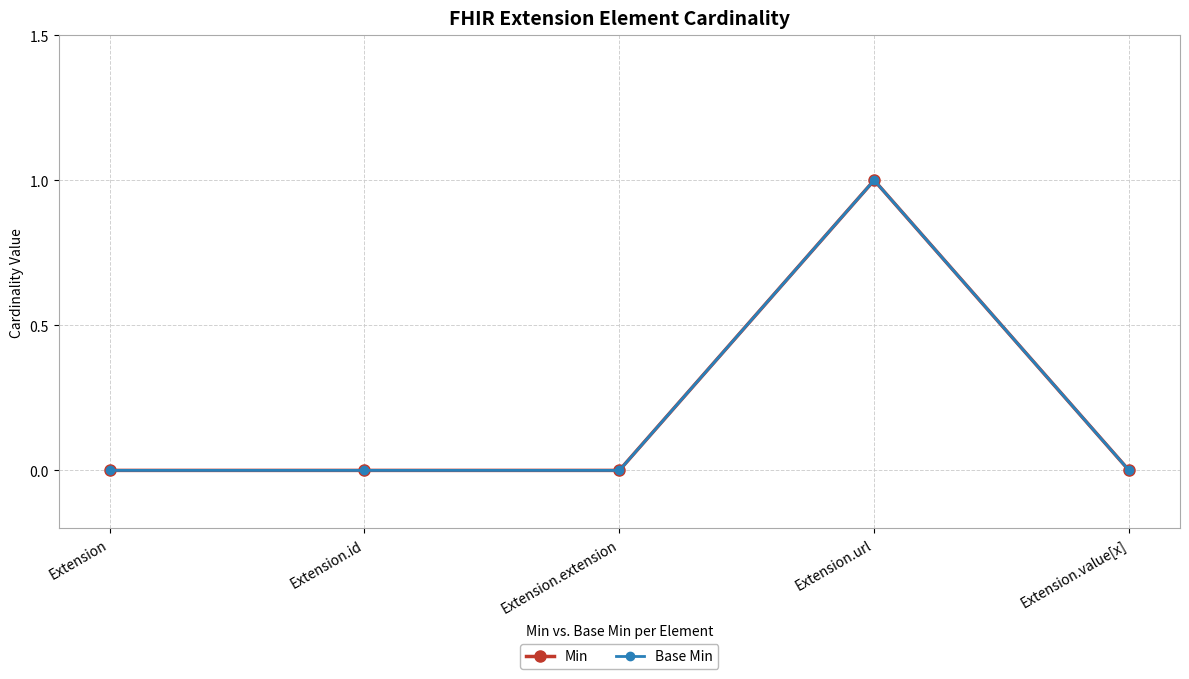

Does the chart have visible grid lines?

Yes